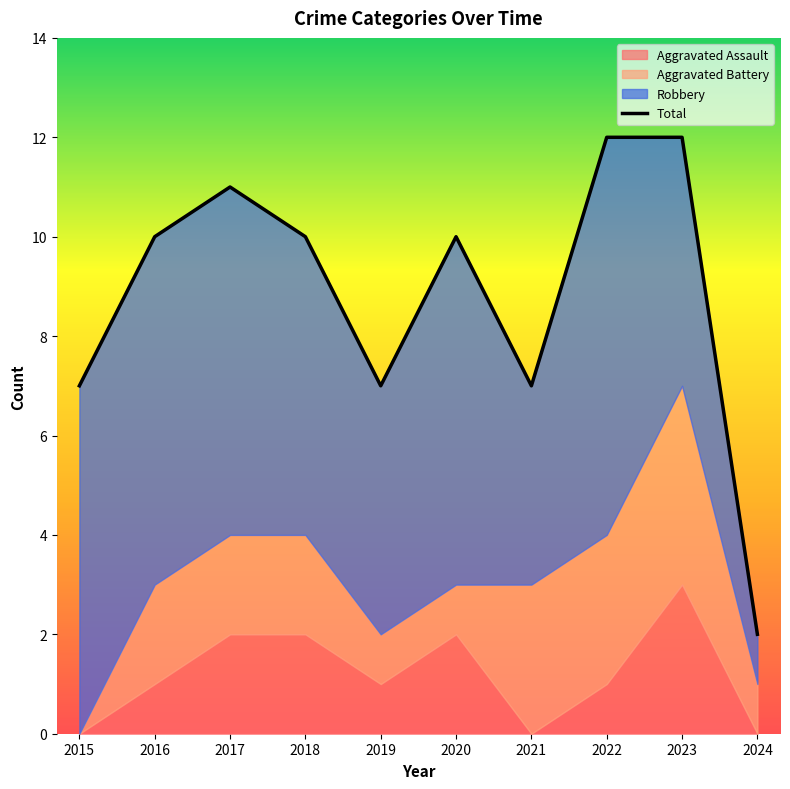

Count the number of categories in the chart.

10